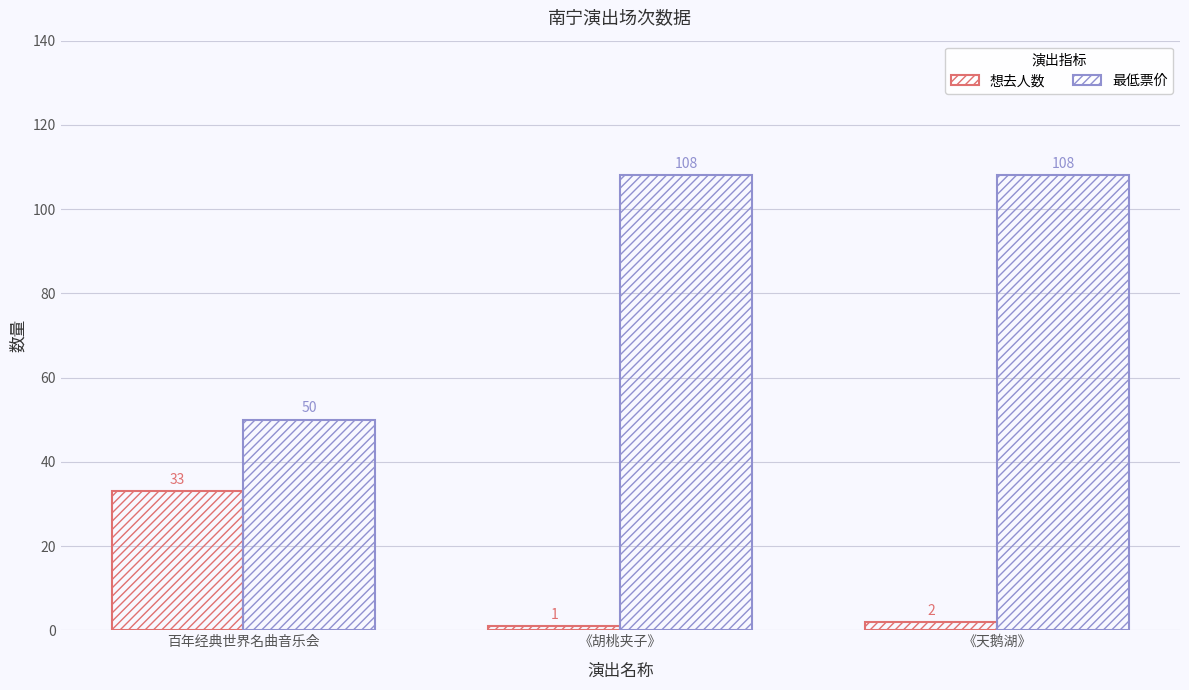

How many bars are there in each group?

2